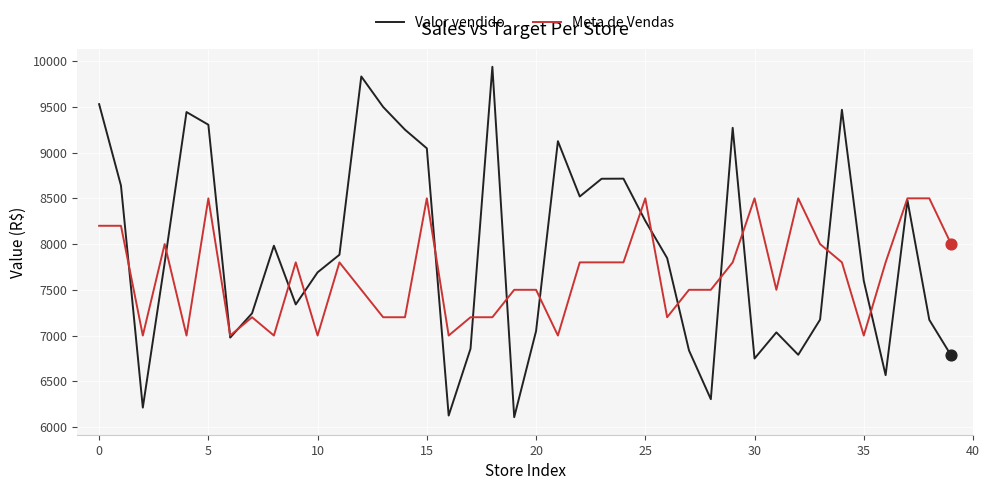

Which series has the largest range (max minus min)?

Valor vendido